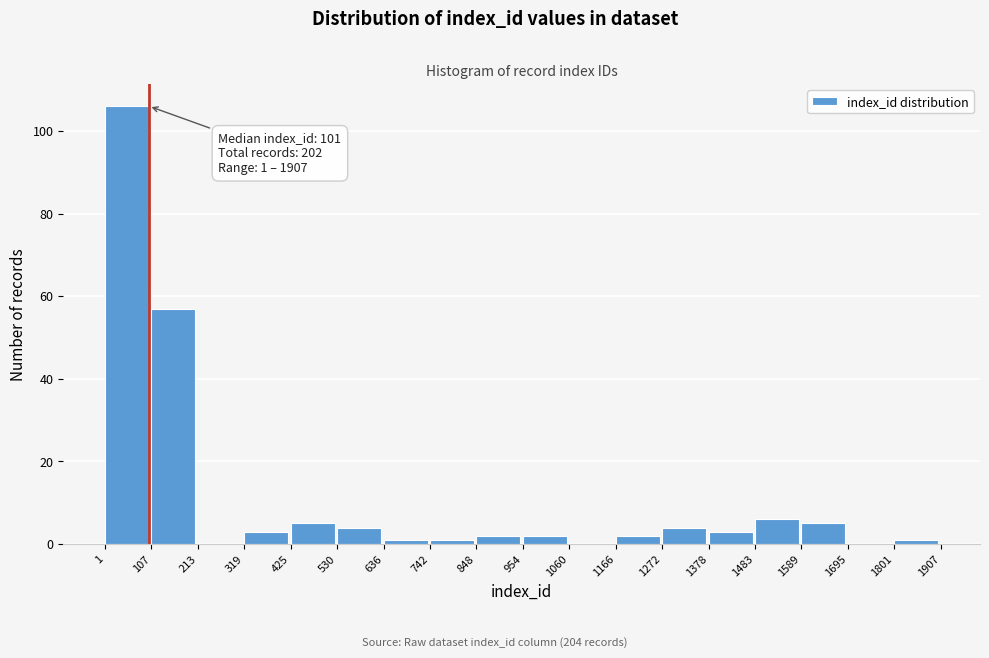

Over which range of the x-axis is the bar tallest?

1 to 107